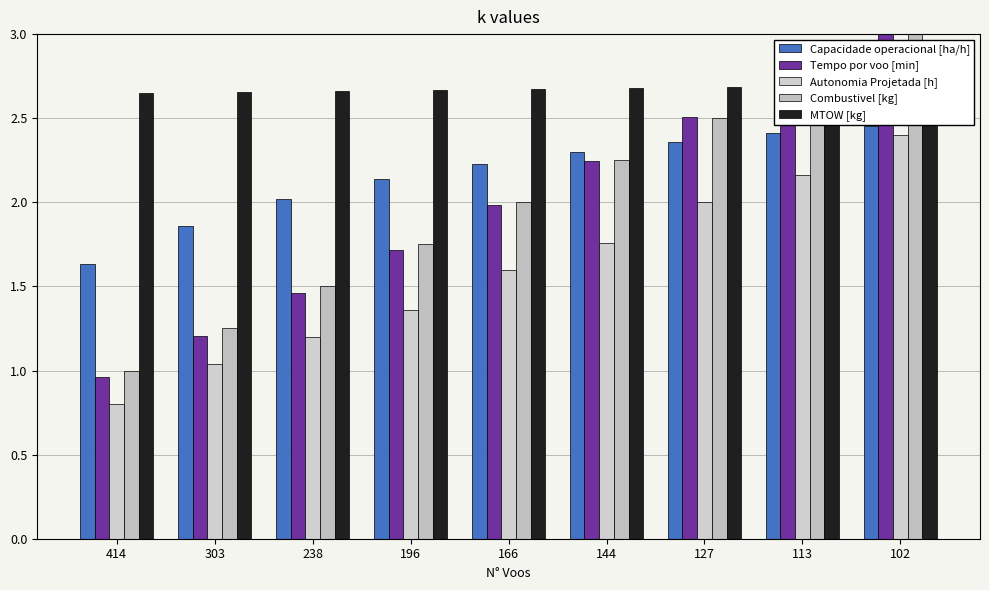

The value of Autonomia Projetada [h] at 127 is 1.0. True or false?

False